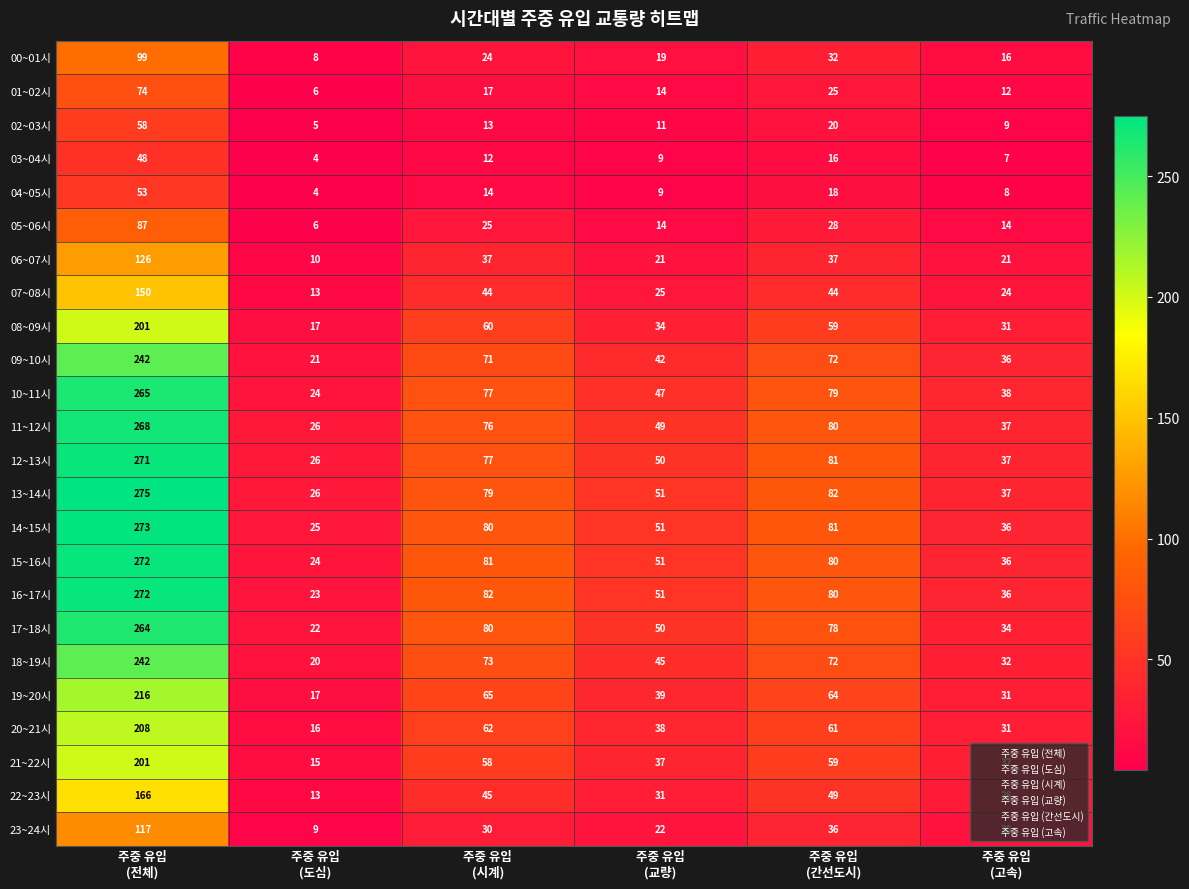

What is the difference between the second highest and minimum values in the 16~17시 series?

59